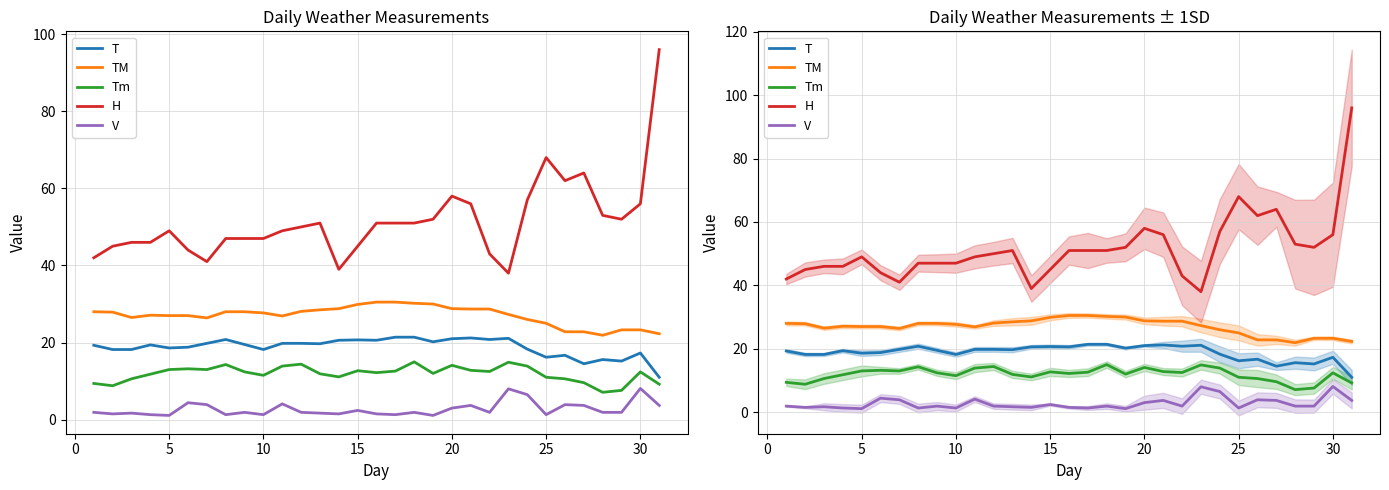

What is the value of the V point at the 16th from the left?

1.1